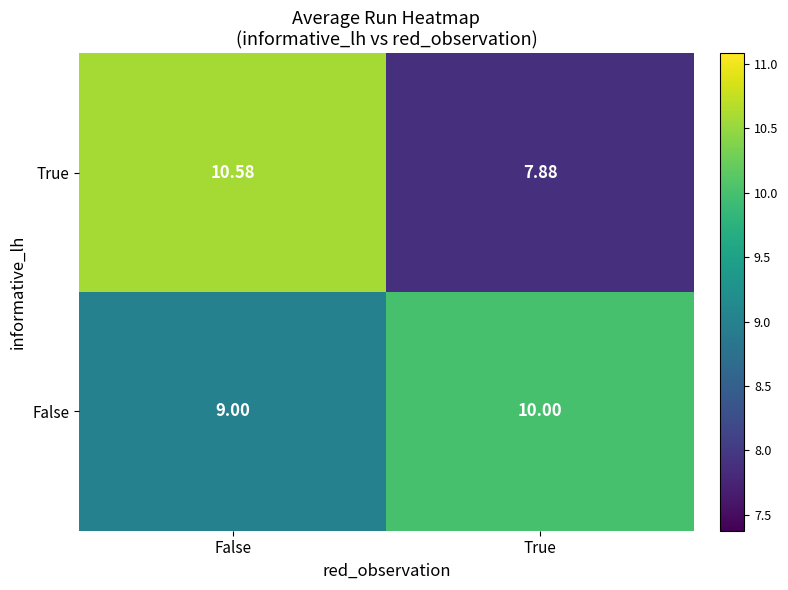

Where does the True series first go above 10?

False